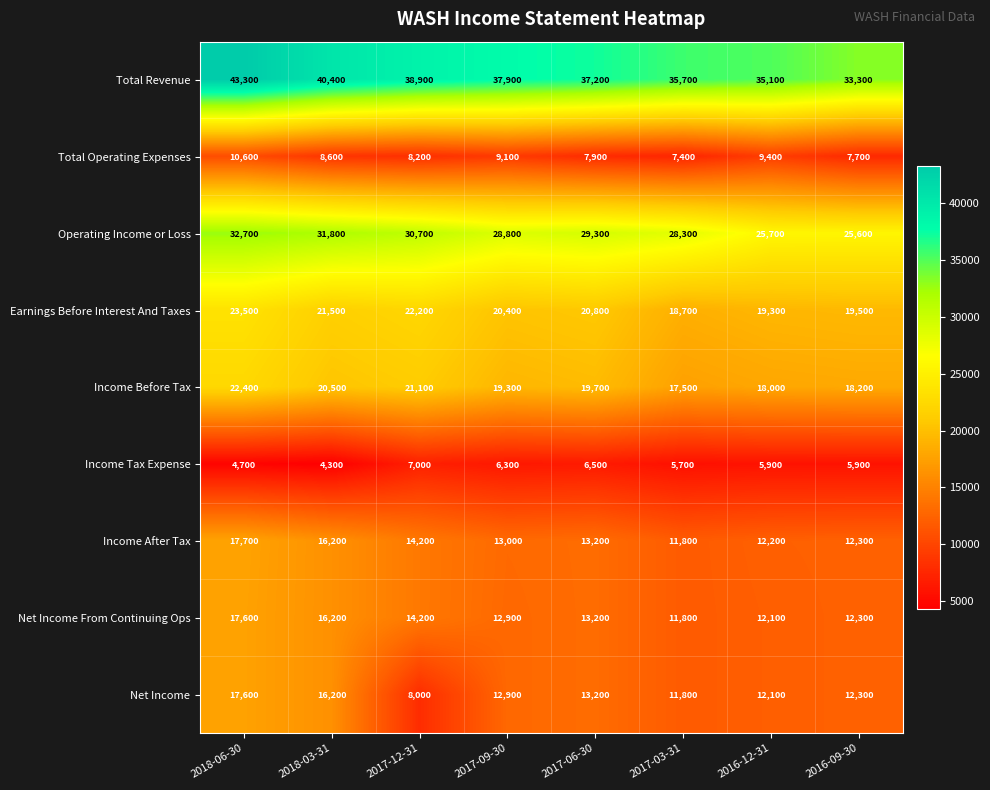

Which series has the widest spread of values?

Total Revenue